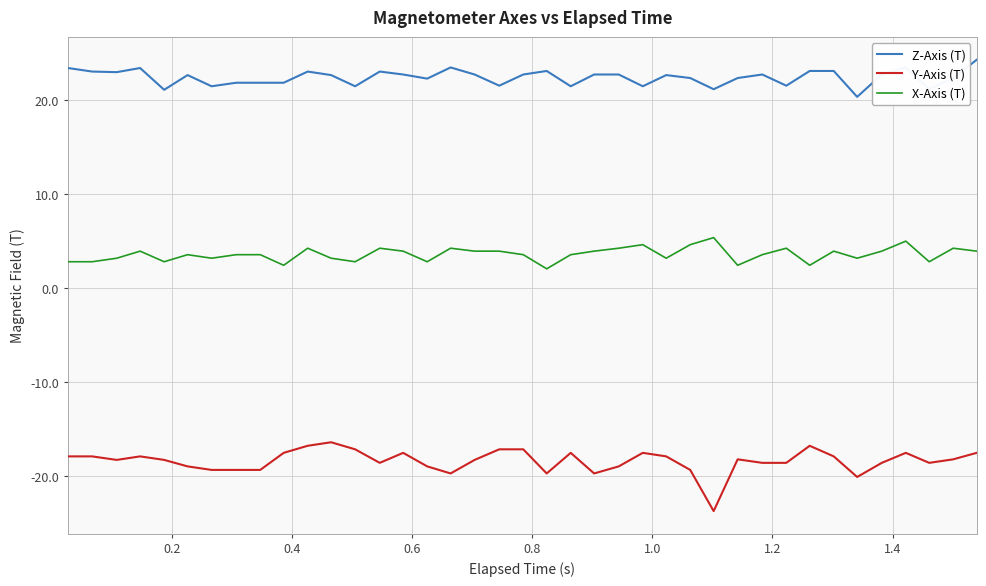

Which series has the widest spread of values?

Y-Axis (T)